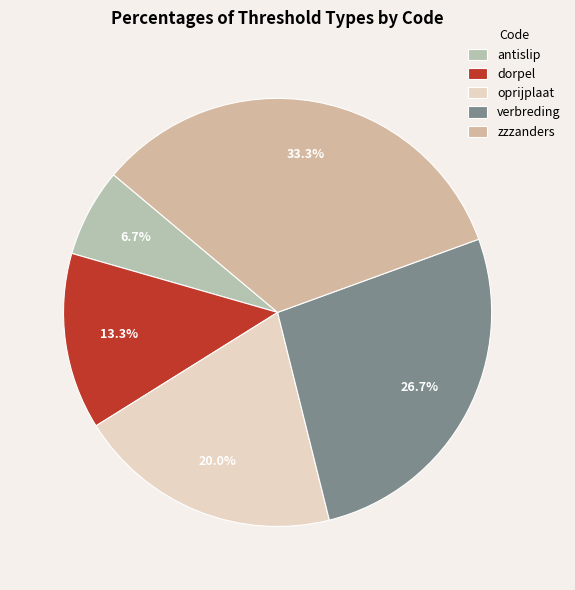

Is dorpel the majority of the pie?

No